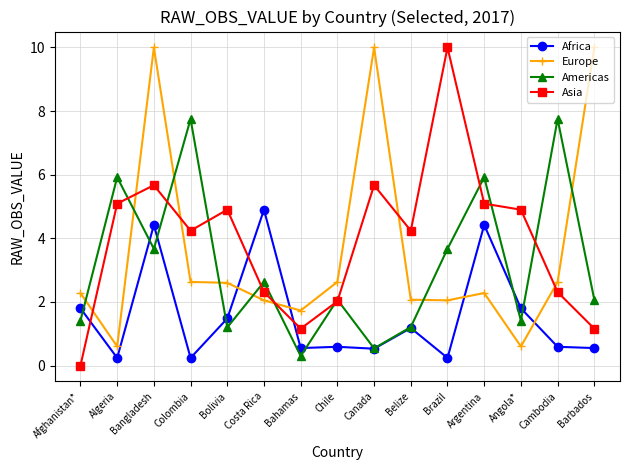

How many intersections are there between Asia and Europe?

6